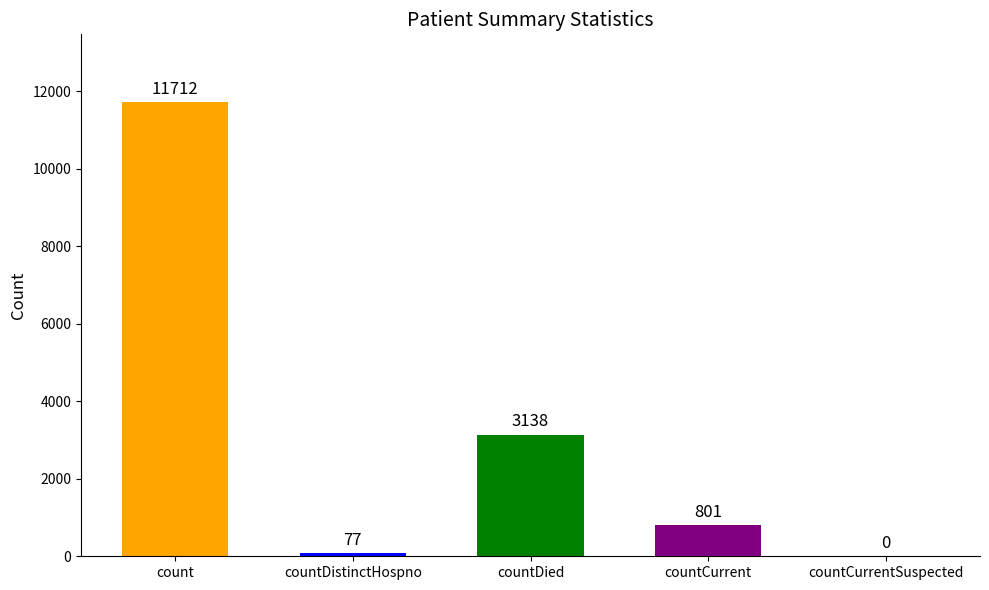

Count the number of values greater than 801.

2